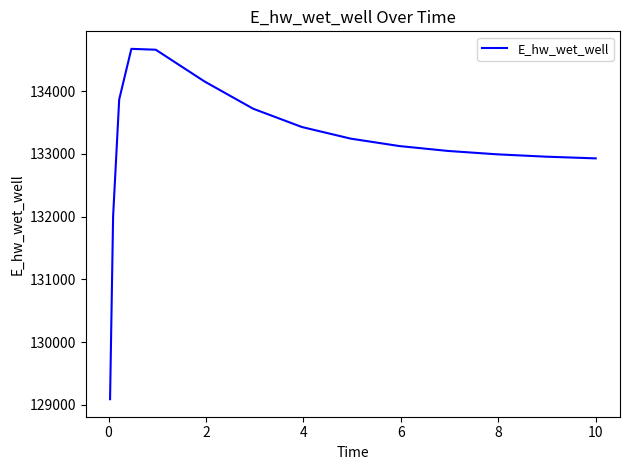

What is the greatest value displayed?

134675.4